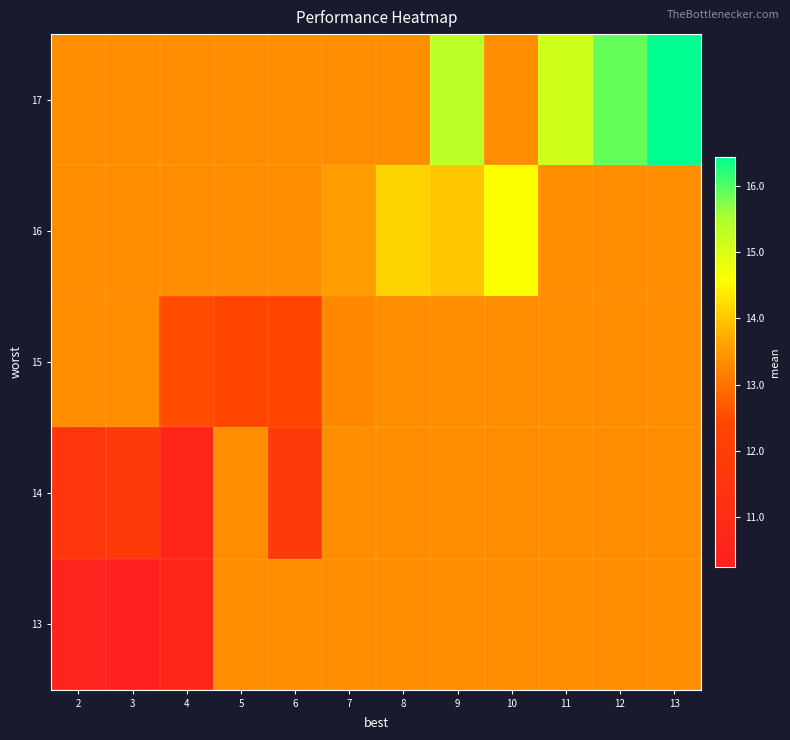

Rank the series at 3 from highest to lowest value.

17, 16, 15, 14, 13